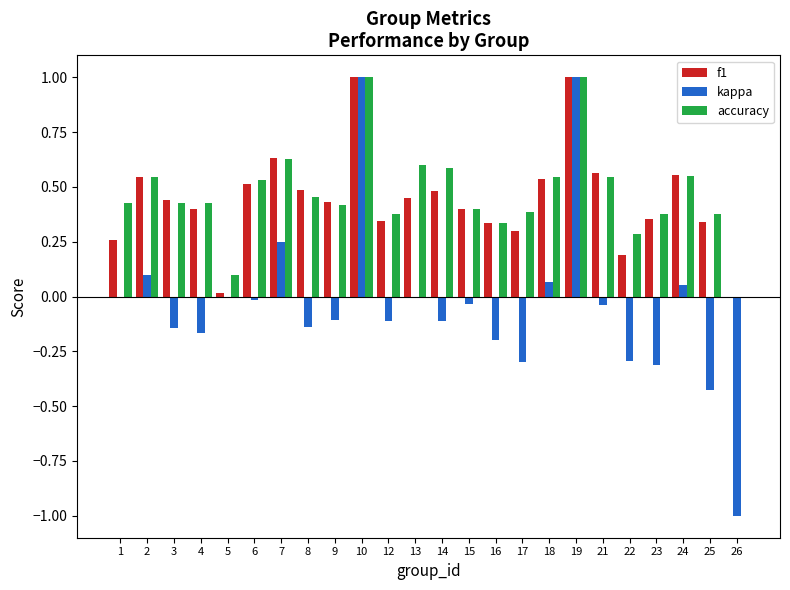

Is it true that f1 equals 0.8 at 3?

False